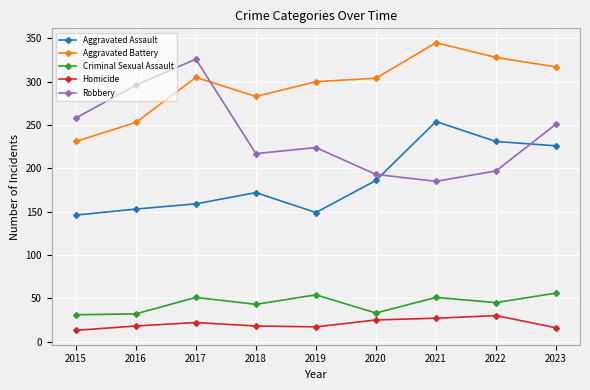

How many data points in Aggravated Battery are less than 304?

4